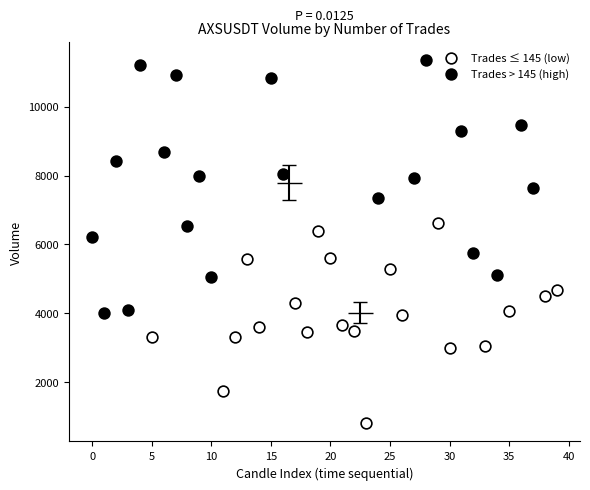

Which series reaches the maximum Y coordinate?

Trades > 145 (high)